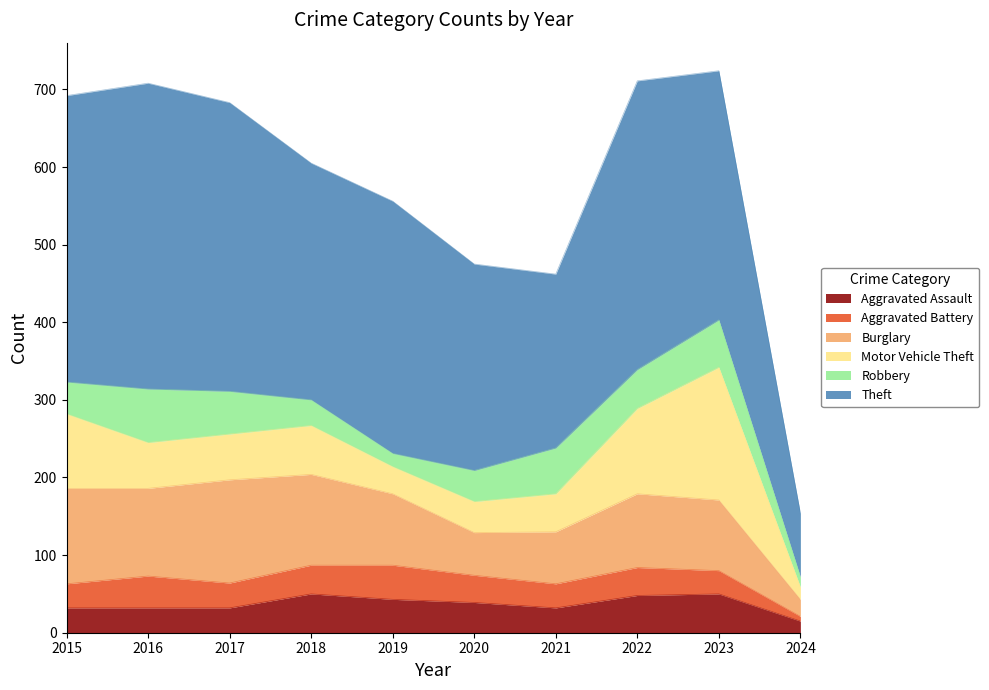

In Theft, how many points are lower than both neighbors (excluding endpoints)?

2